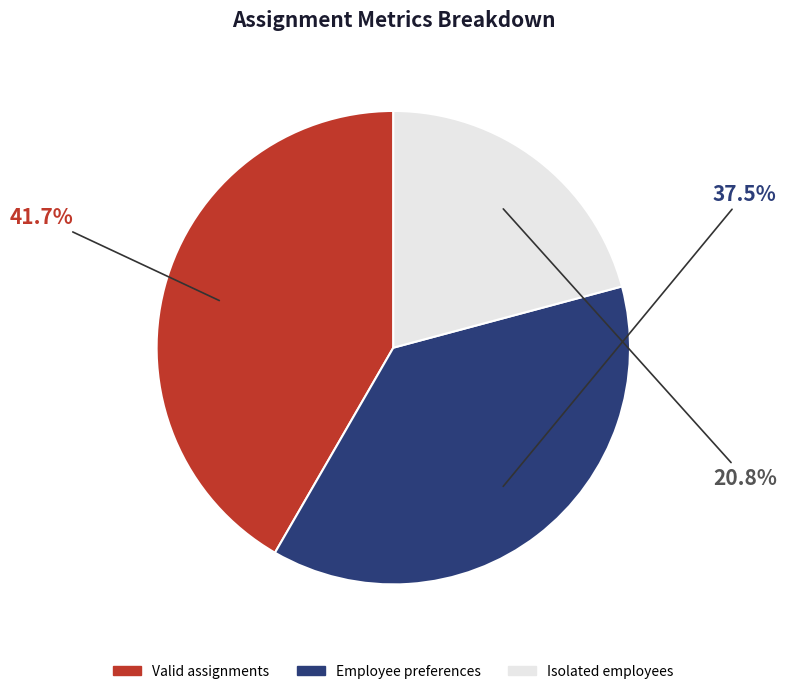

What is the ratio of the value at Isolated employees to the value at Employee preferences?

0.6